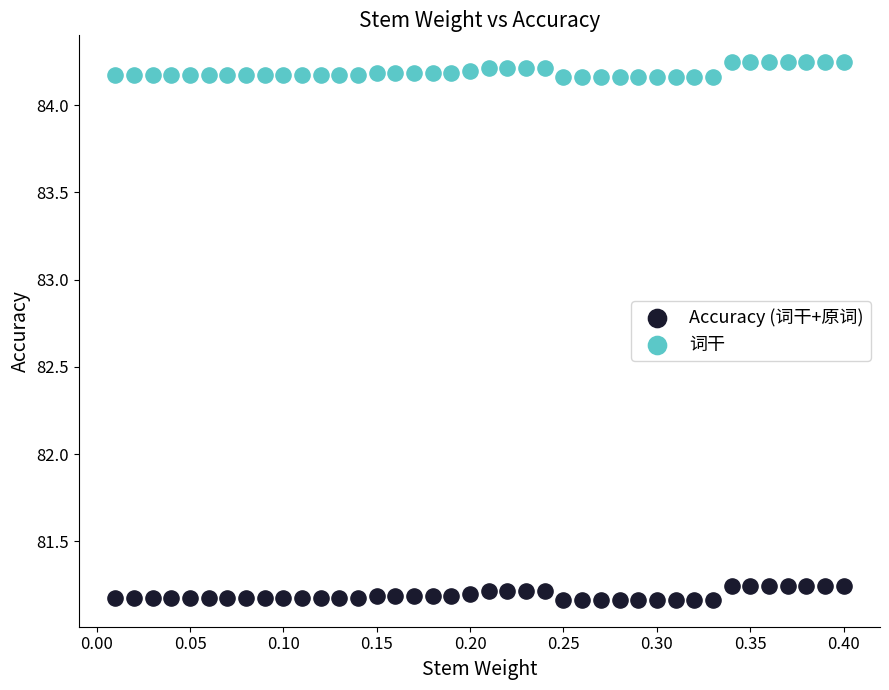

Which series contains the lowest Y value?

Accuracy (词干+原词)